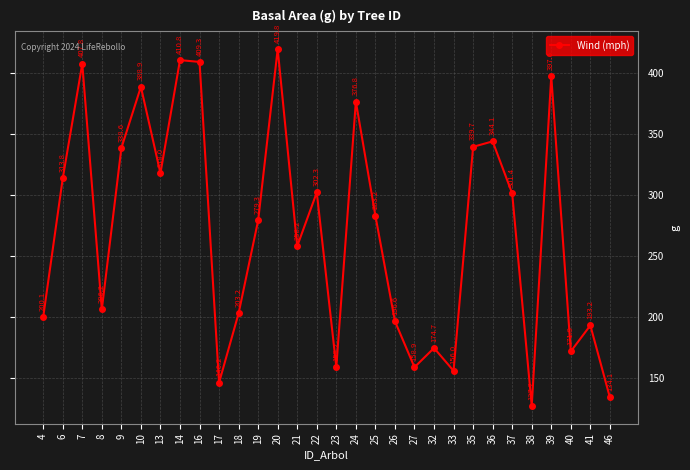

What is the difference between the maximum and minimum values?

292.6